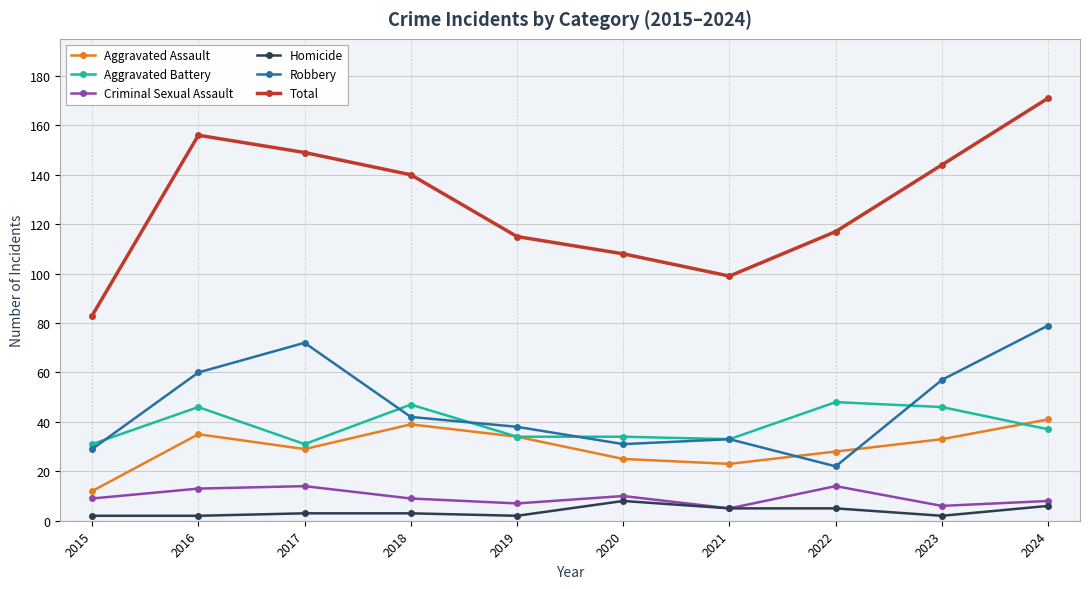

What is the highest value of the Homicide series?

8